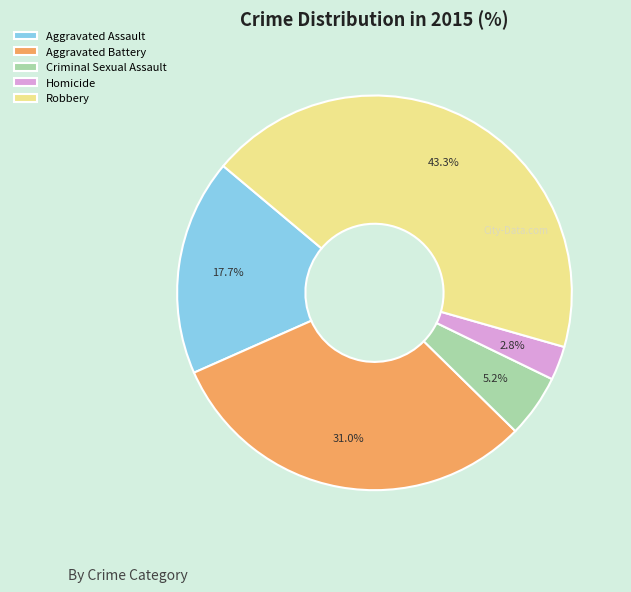

How many slices are in this pie chart?

5